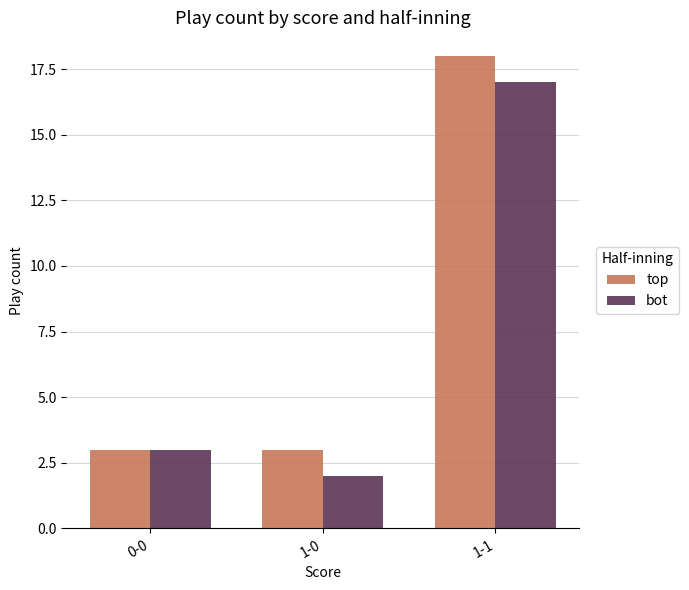

What is the difference between the top values at 1-1 and 1-0?

15